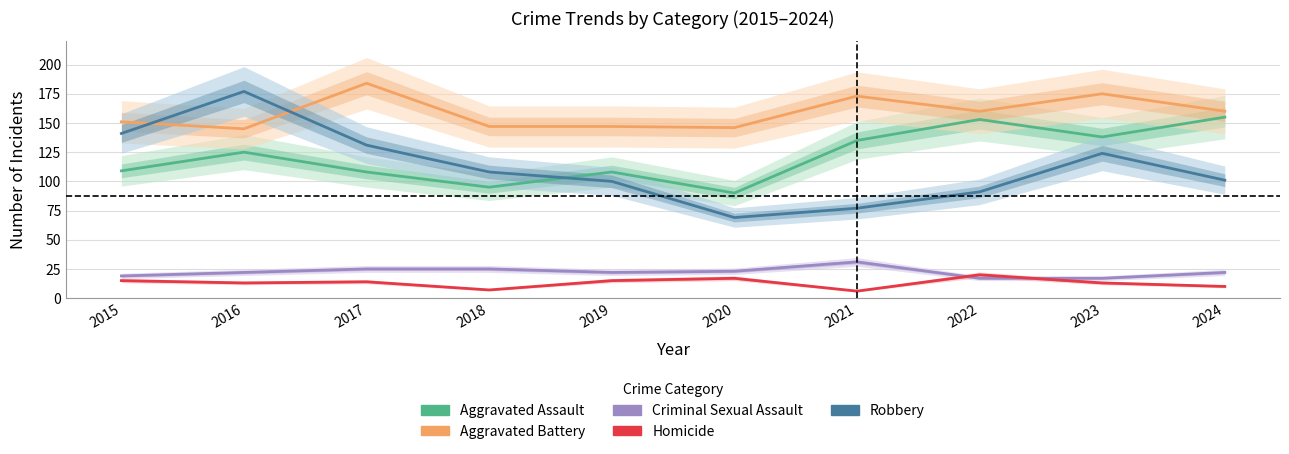

Reading left to right, what are all the values shown in this chart?

Aggravated Assault: 109	125	108	95	108	90	135	153	138	155
Aggravated Battery: 151	145	184	147	147	146	173	160	175	160
Criminal Sexual Assault: 19	22	25	25	22	23	31	17	17	22
Homicide: 15	13	14	7	15	17	6	20	13	10
Robbery: 141	177	131	108	100	69	77	91	124	101